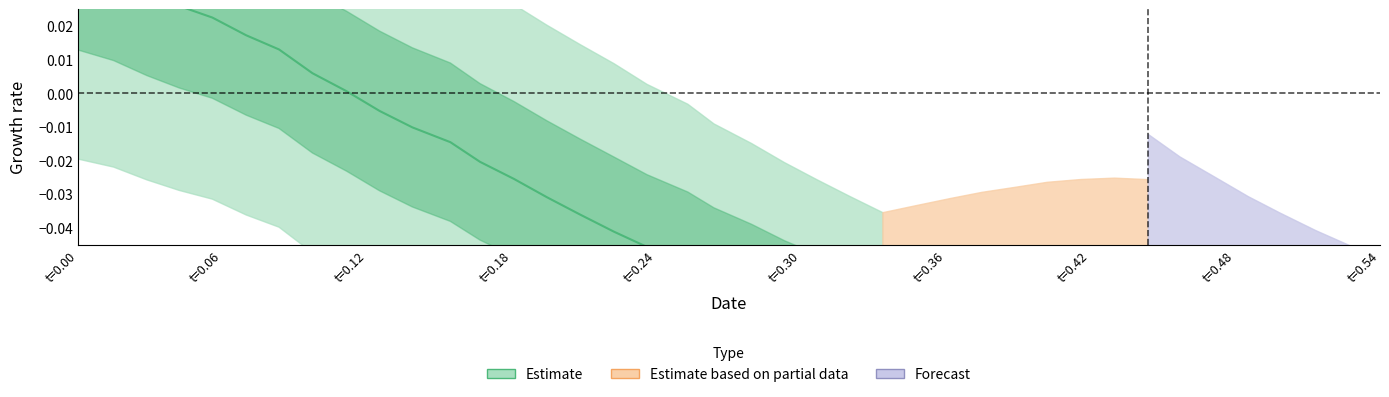

Where is y nearest to the value 0?

39